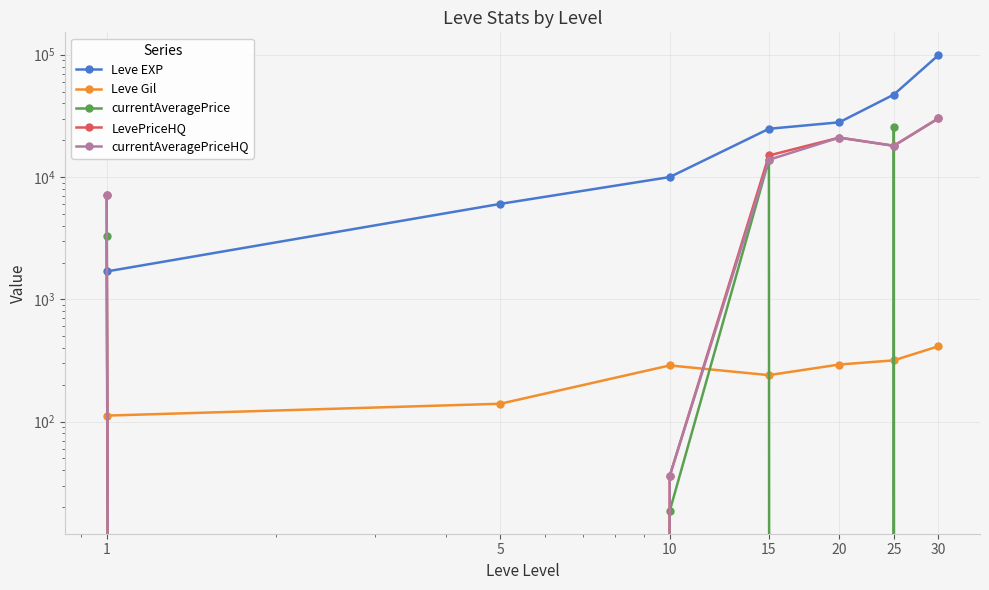

At how many categories does at least one series exceed 8880?

5